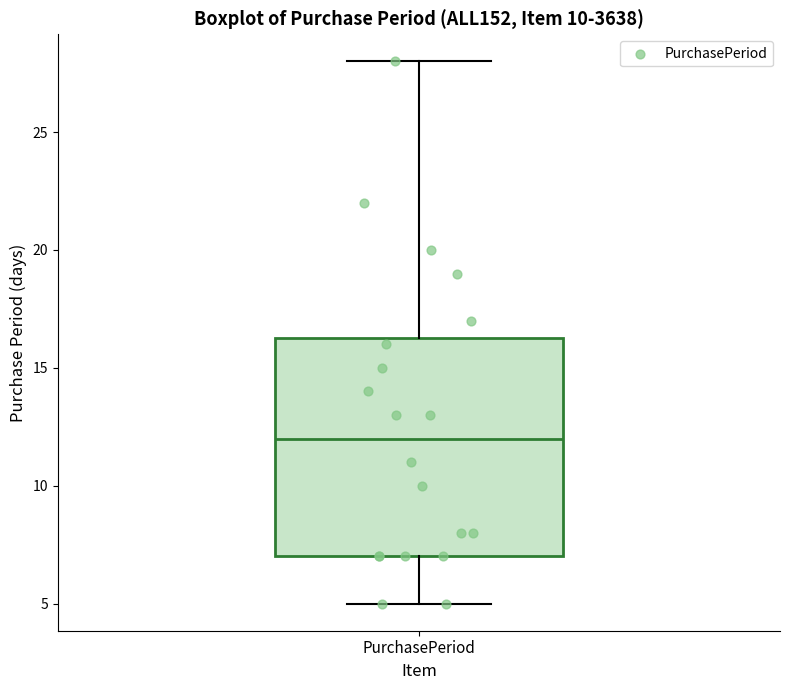

Transcribe this box plot: give where the median line is, the range the box spans, and where the two whiskers end, as read against the y-axis. The values are not printed on the chart, so give them approximately, as read against the axis.

median 12.0, box 7.0 to 16.5, whiskers 5.0 to 28.0